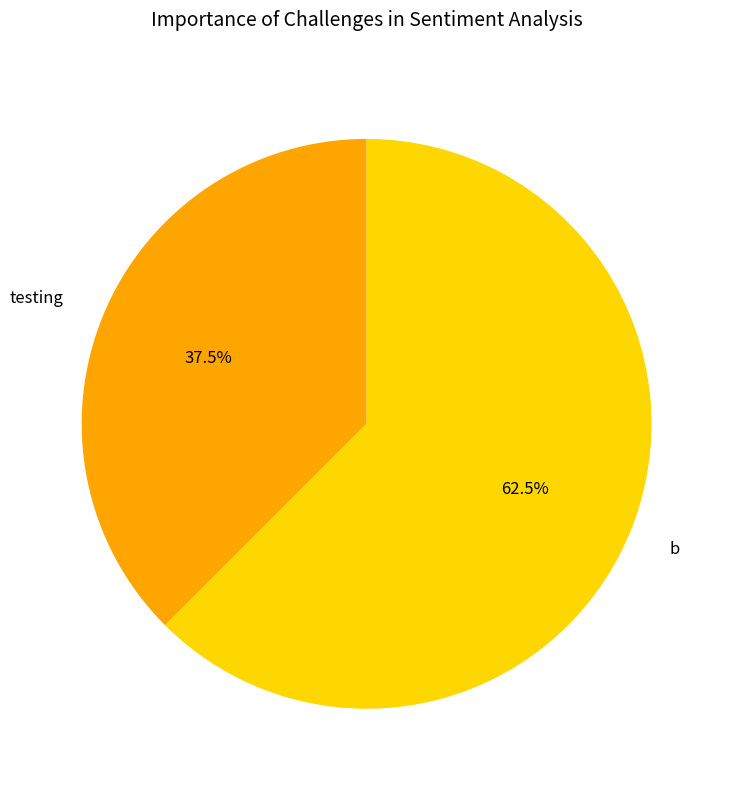

Do b and testing together represent more than half of the pie?

Yes